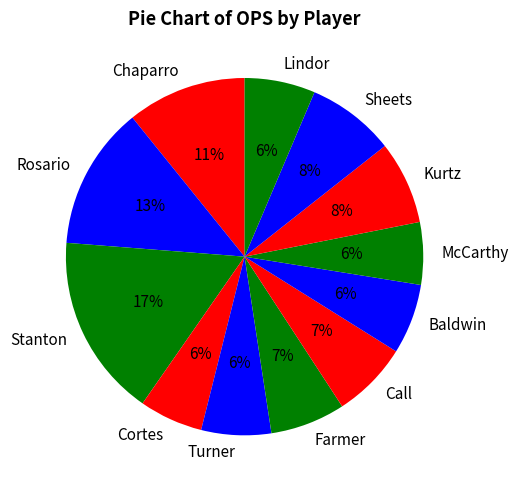

To the nearest percent, what percentage of the pie is Chaparro?

11%